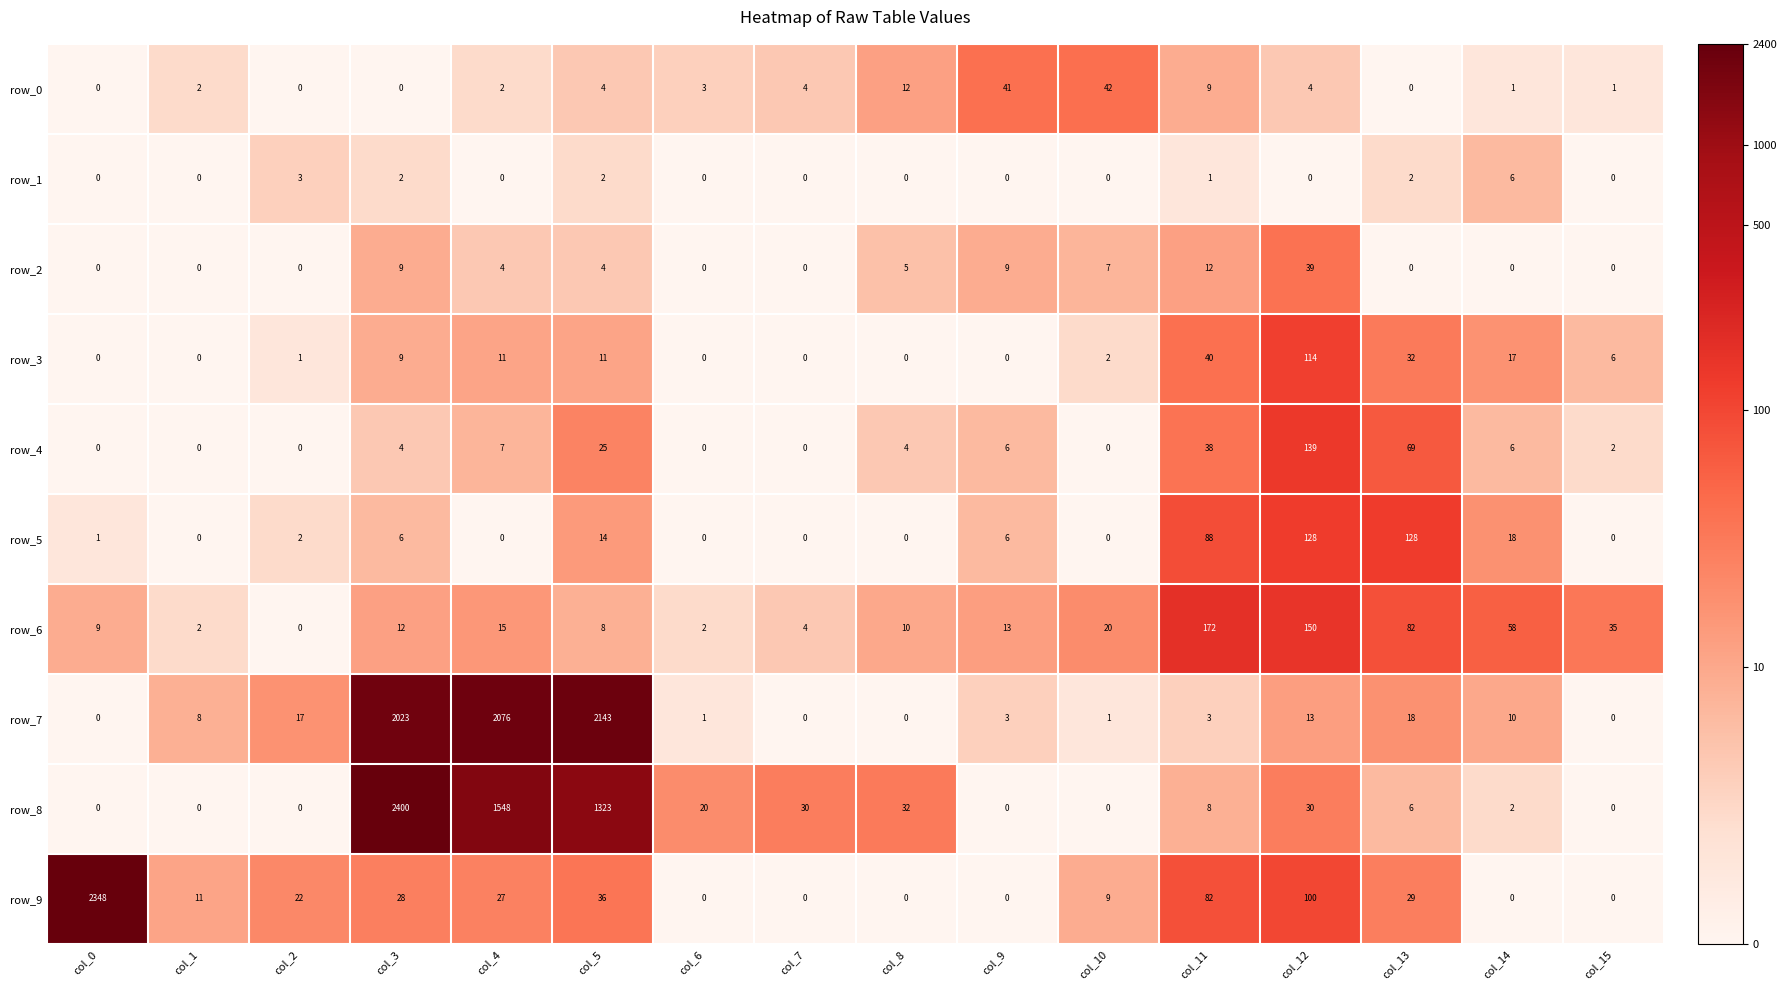

What is the sum of the row_0 values at col_15 and col_11?

10